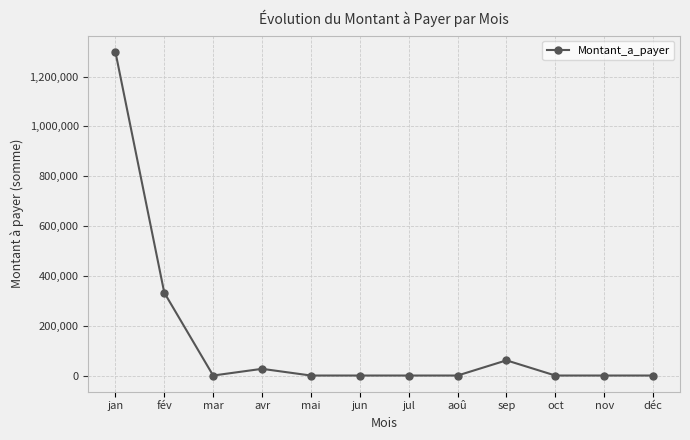

Where is the data nearest to the value 650031?

fév